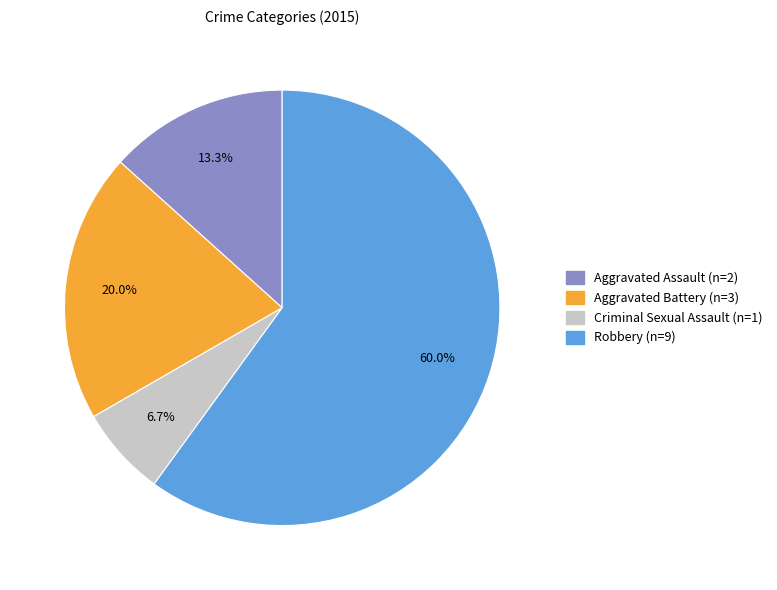

What is the smallest slice in the pie chart?

Criminal Sexual Assault